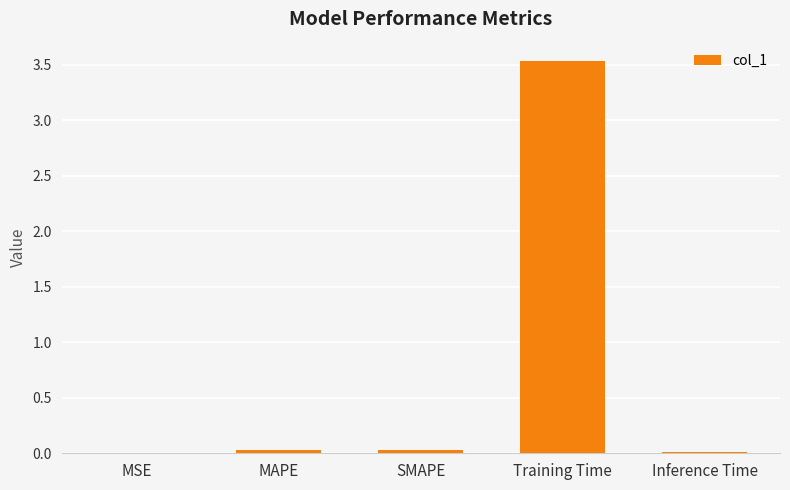

The value at MAPE is 0.0. True or false?

True